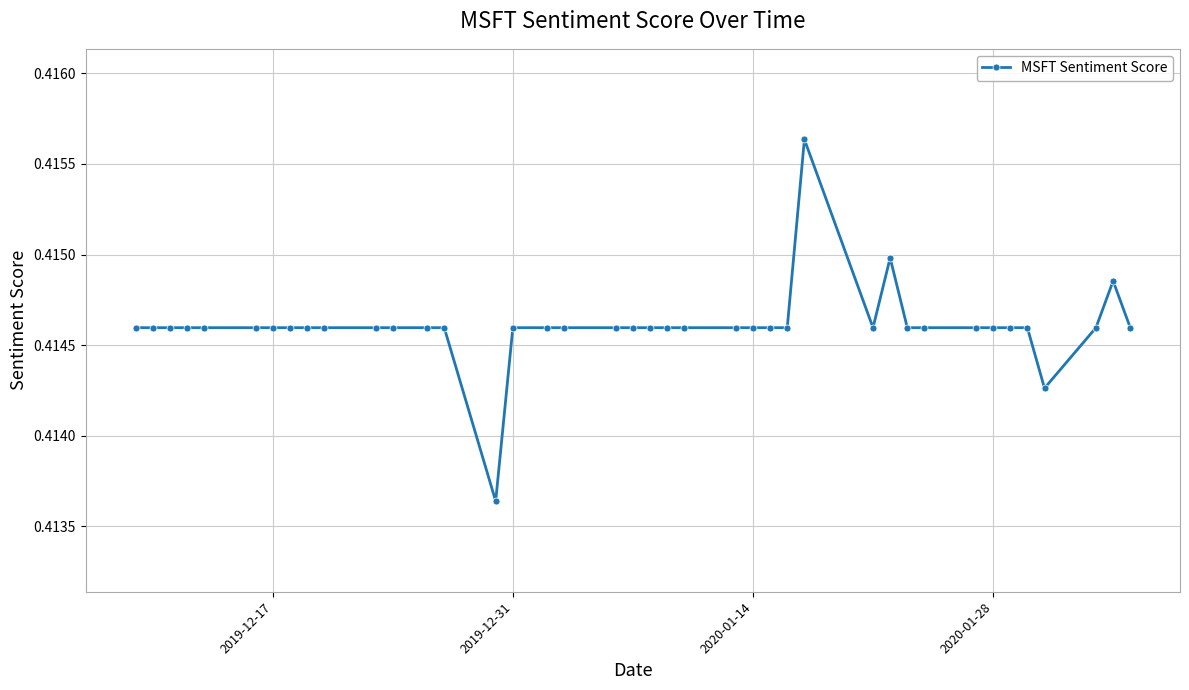

True or false: the data has more than 1 interior local peaks.

True